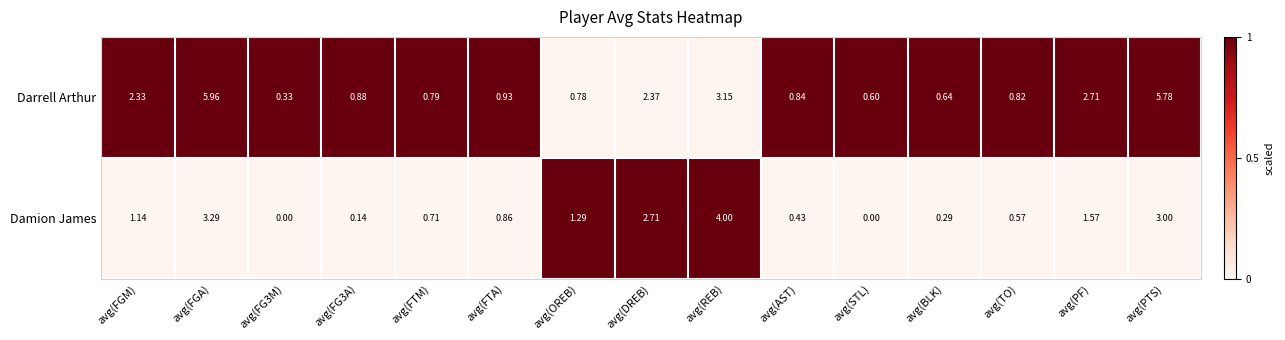

At which label is Darrell Arthur closest to 3?

avg(REB)